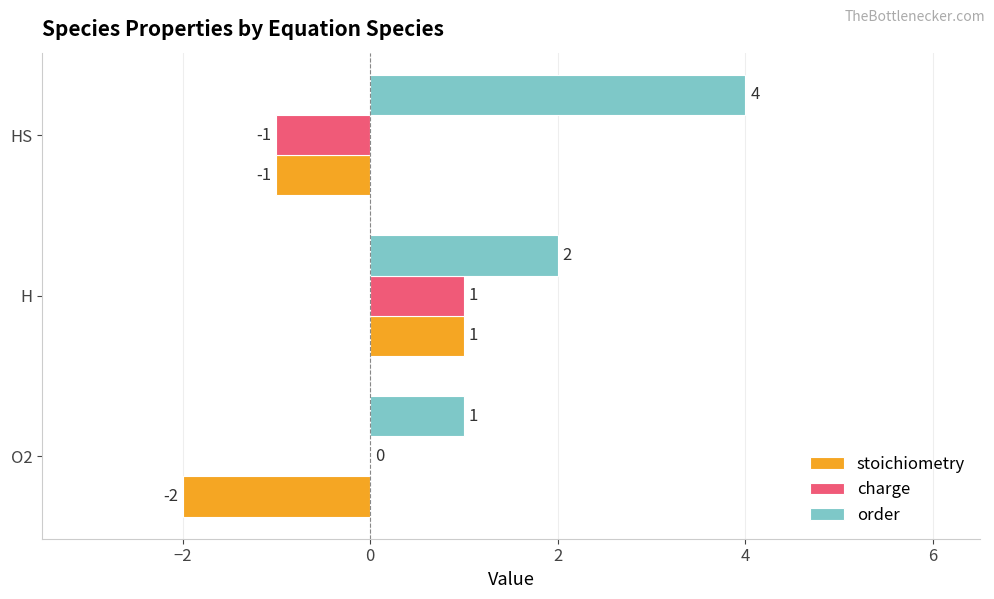

Which label corresponds to the largest value in the chart?

HS